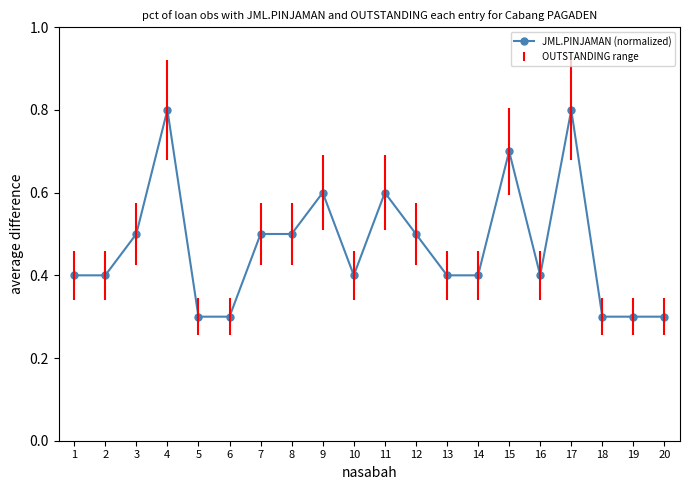

What is the greatest value displayed?

0.8